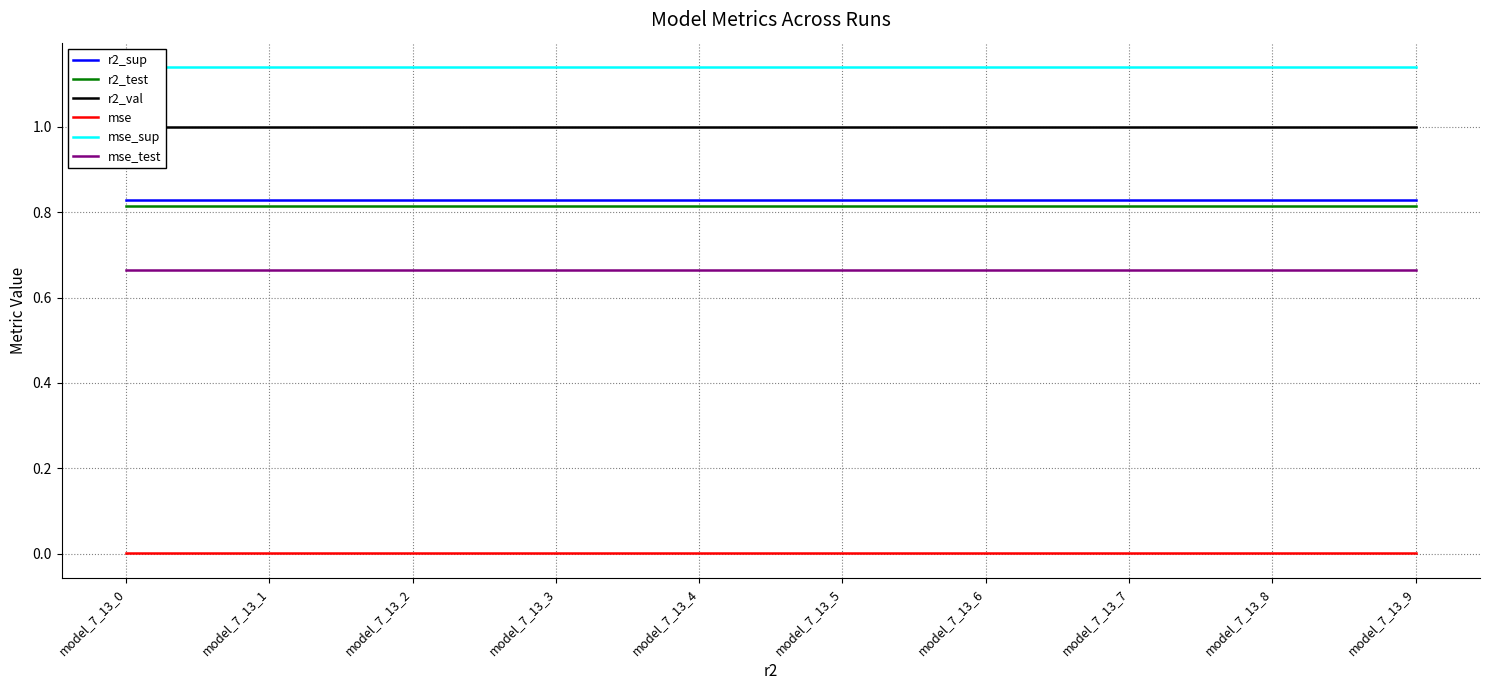

True or false: r2_sup and r2_test cross at least once.

False